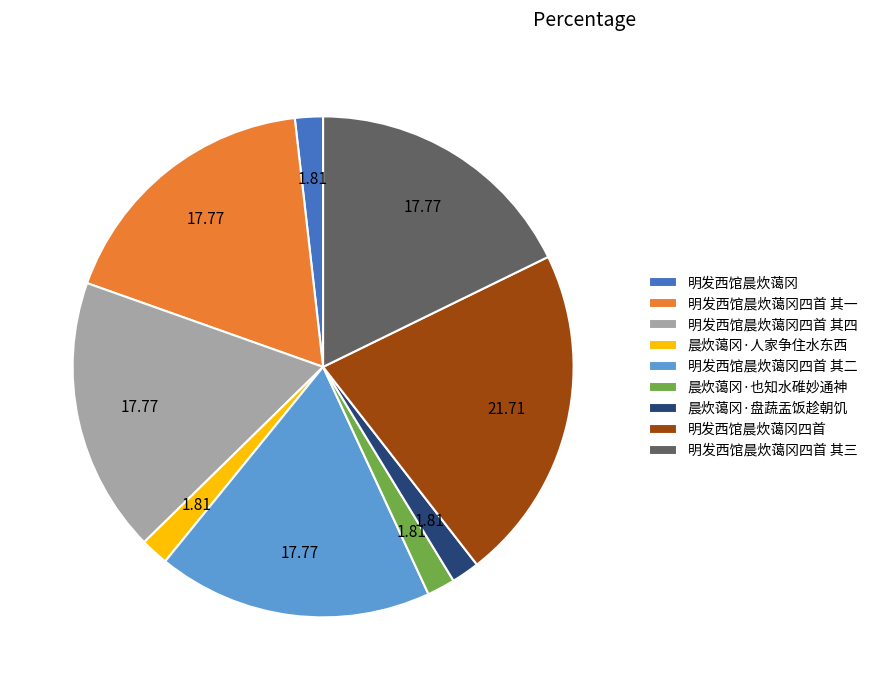

What is the largest slice in the pie chart?

明发西馆晨炊蔼冈四首